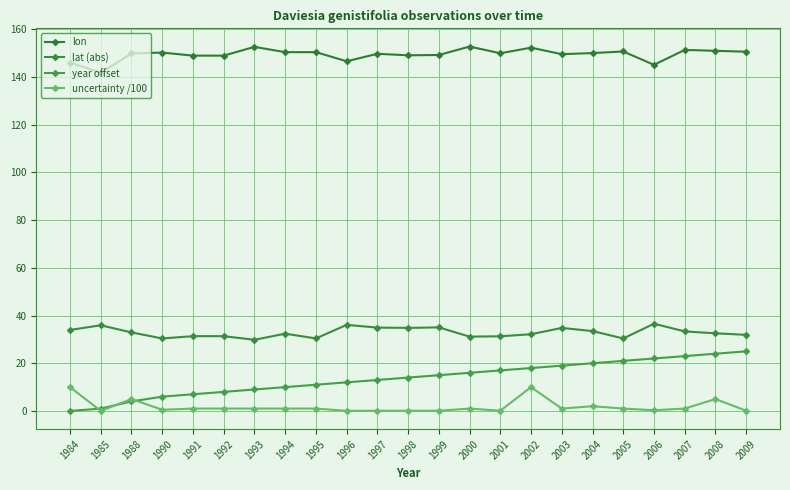

What is the value of the year offset point at the 23rd from the left?

25.0